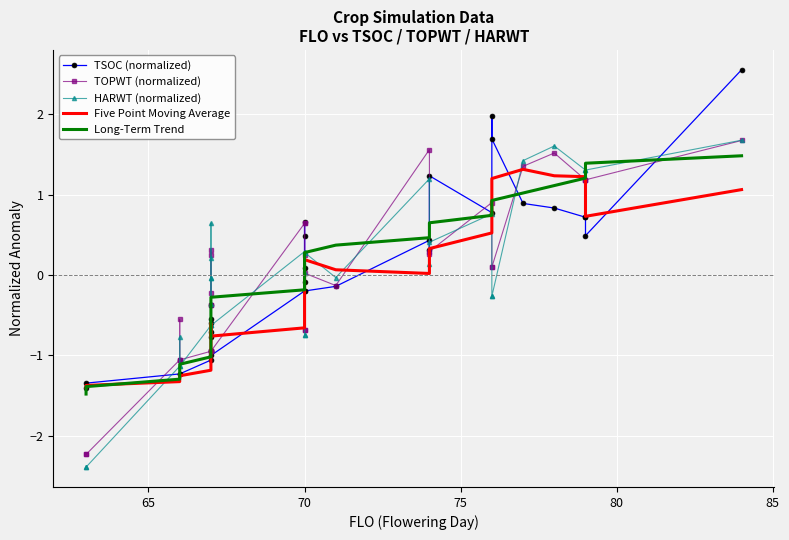

How many data points does each series have?

33